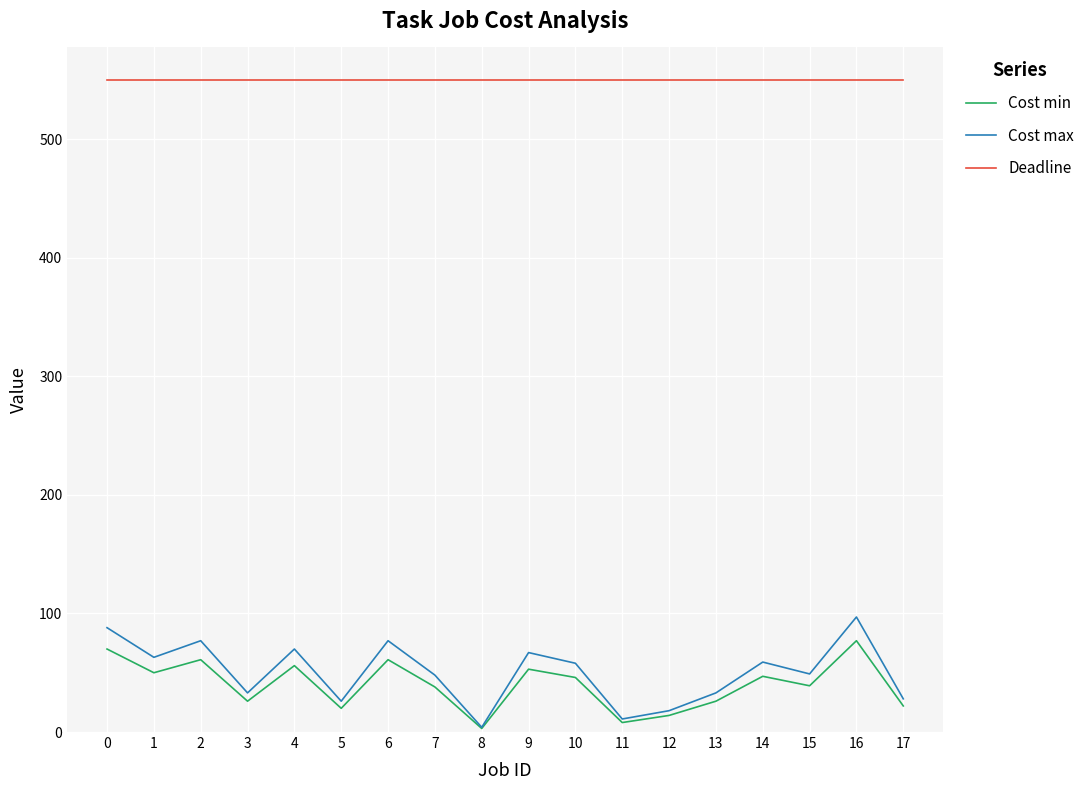

Which series has the largest total across all categories?

Deadline